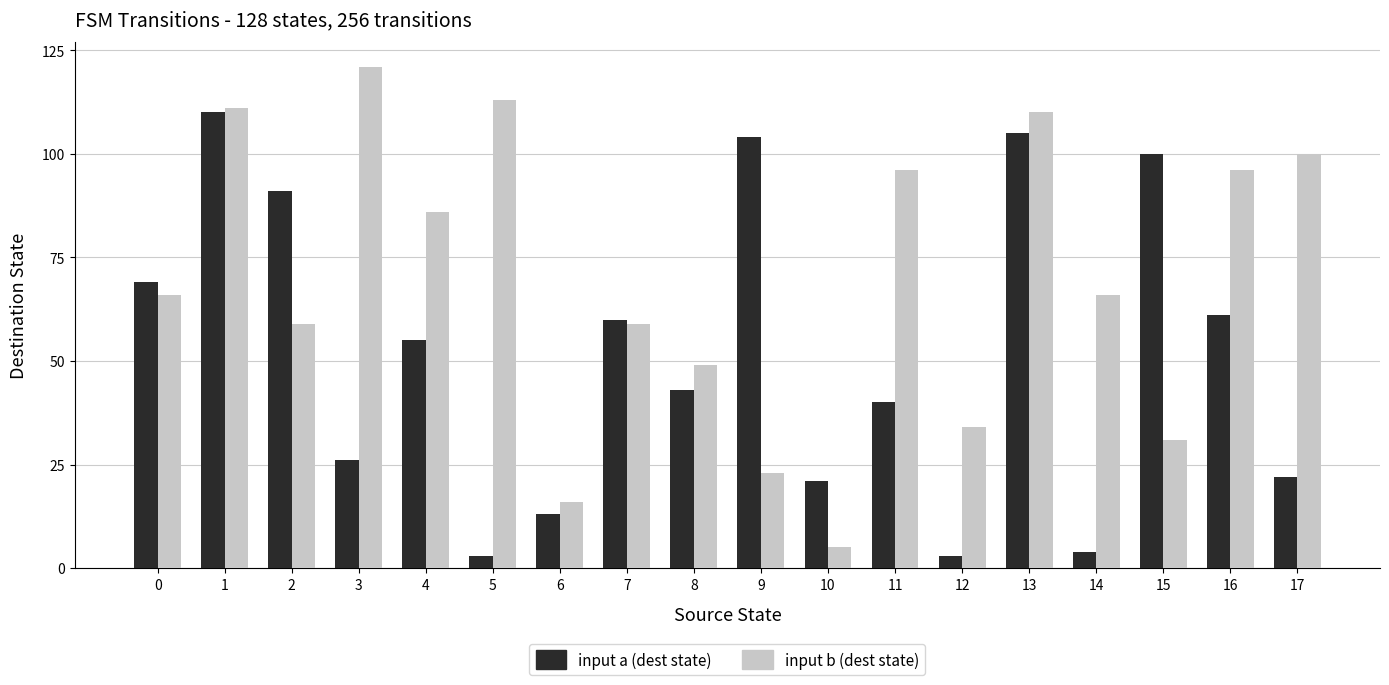

What is the total value across all series at 0?

135